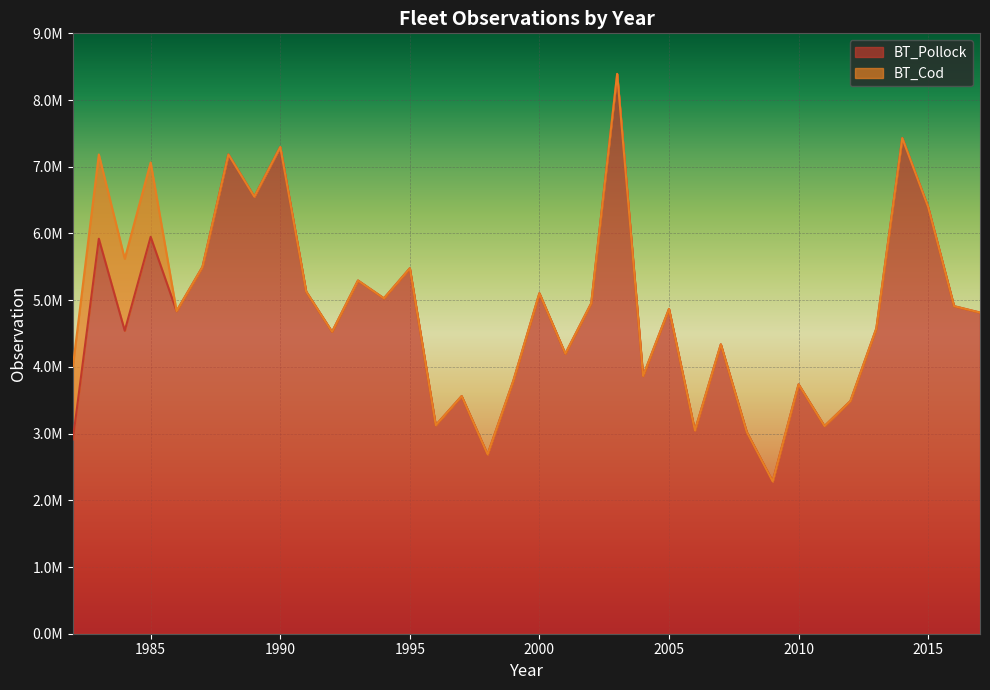

At which label does the data first exceed 4835722?

1983